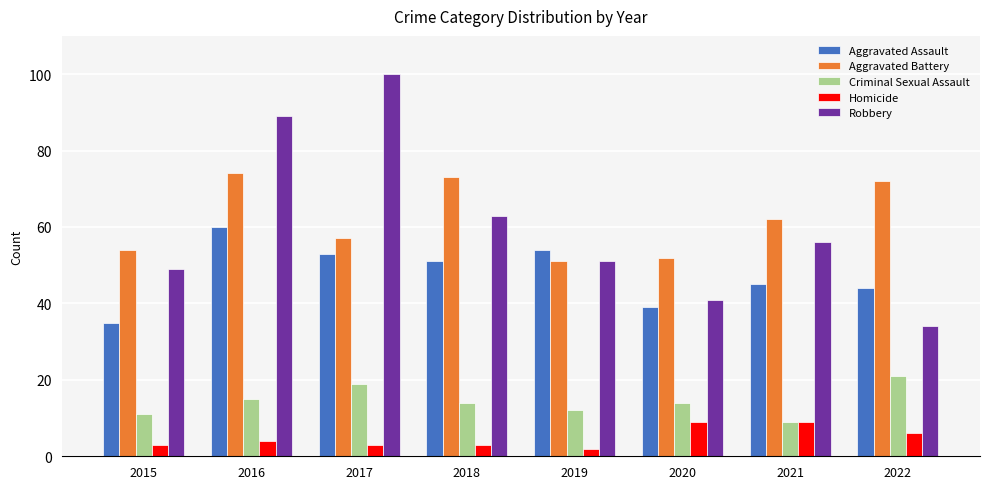

The value of Criminal Sexual Assault at 2019 is 18. True or false?

False